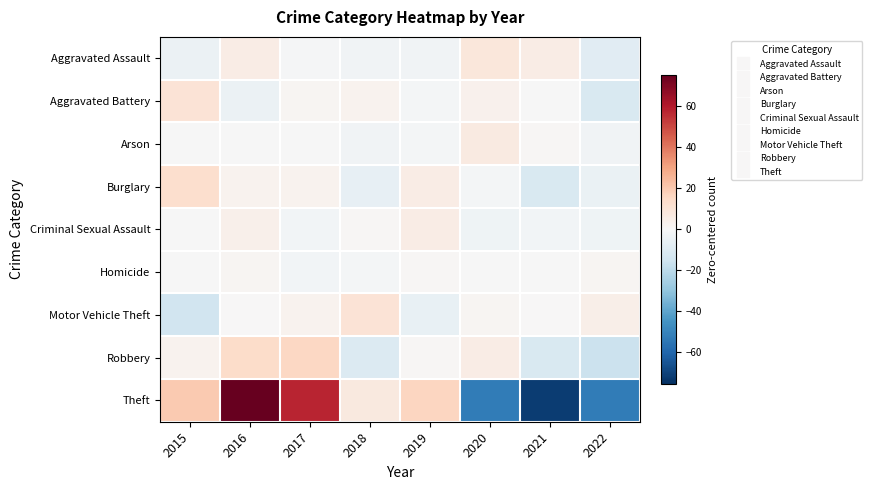

Rank the series by their maximum value, from highest to lowest.

Theft, Robbery, Burglary, Aggravated Battery, Motor Vehicle Theft, Aggravated Assault, Arson, Criminal Sexual Assault, Homicide